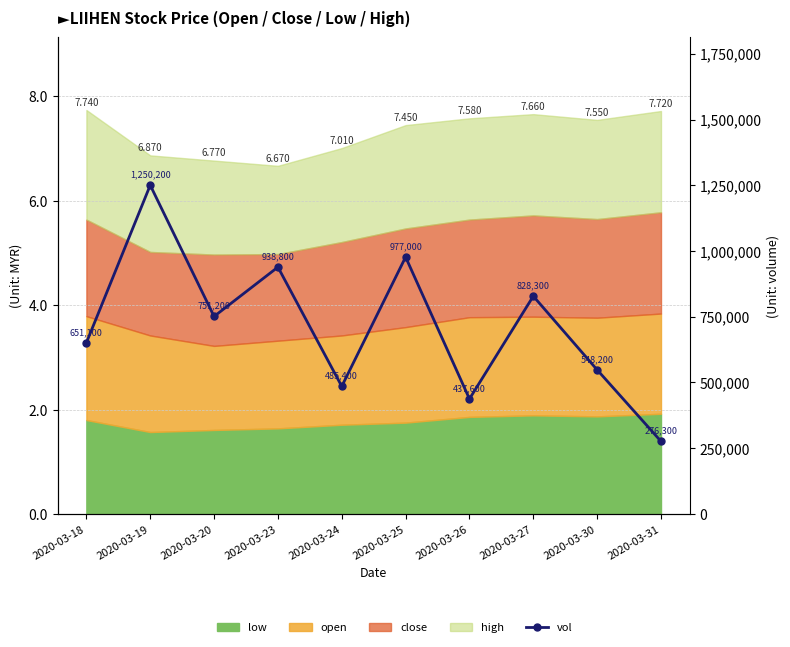

Reading right to left, what are all the values shown in this chart?

276300	548200	828300	437600	977000	485400	938800	751200	1250200	651100